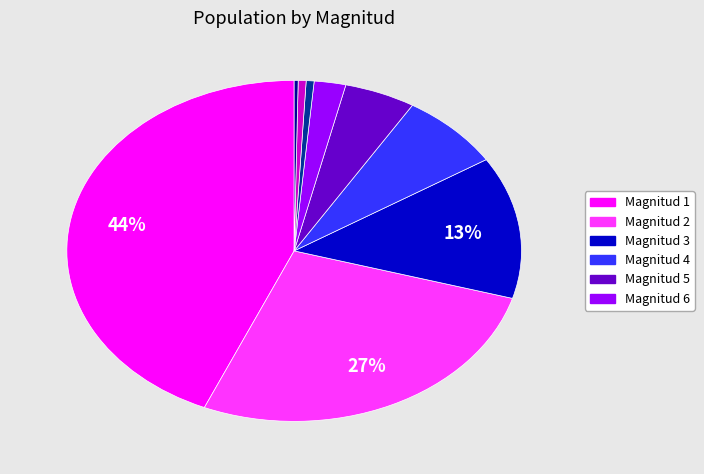

How many segments does this pie chart have?

9